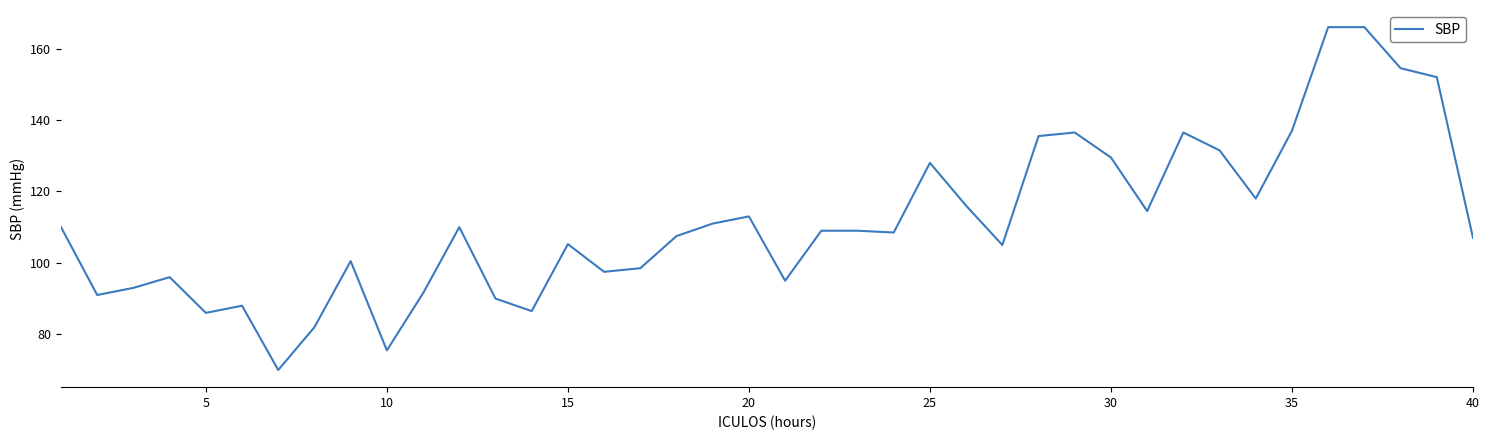

What is the minimum value shown in the chart?

70.0